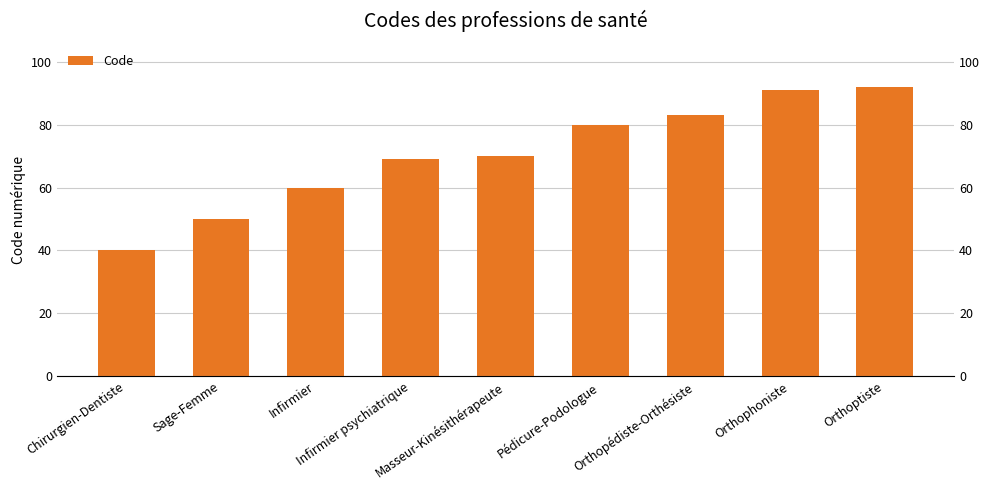

At which label is the value closest to 66?

Infirmier psychiatrique